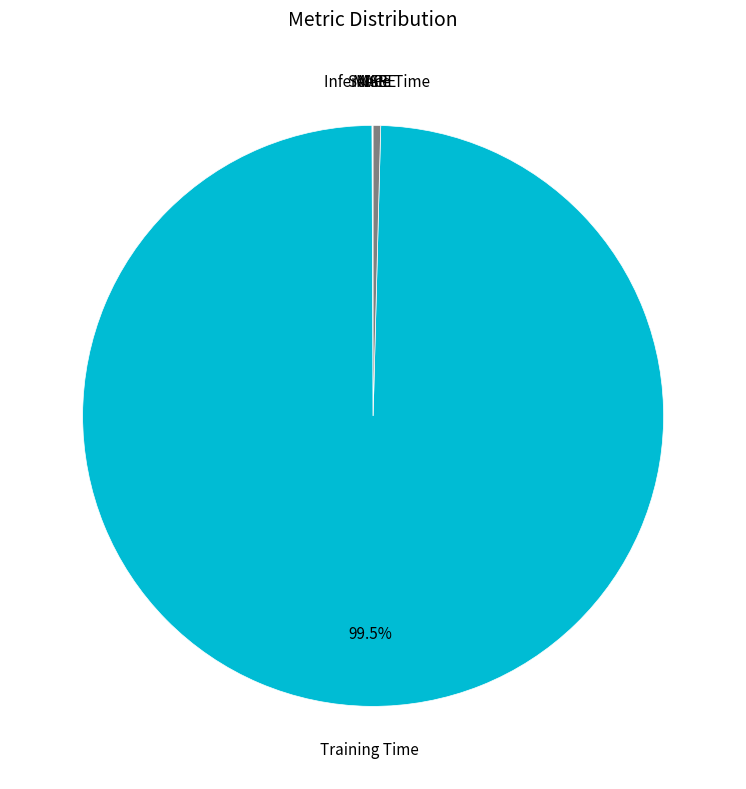

Is there any slice that represents more than half of the pie?

Yes